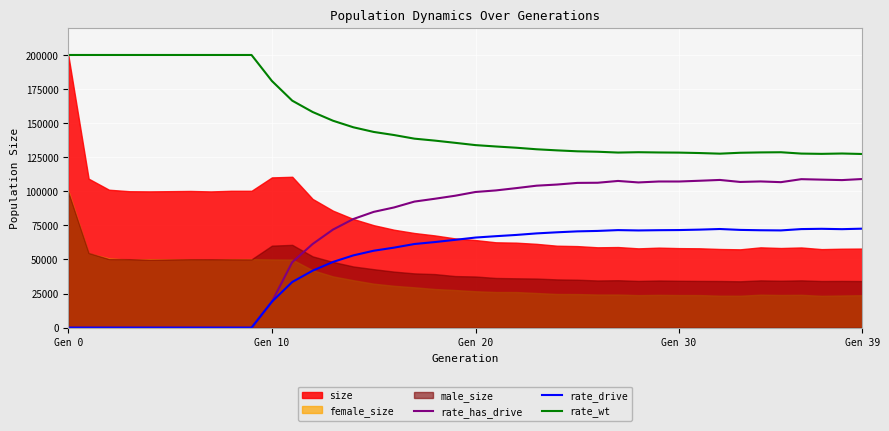

True or false: rate_wt and rate_has_drive intersect in this chart.

False